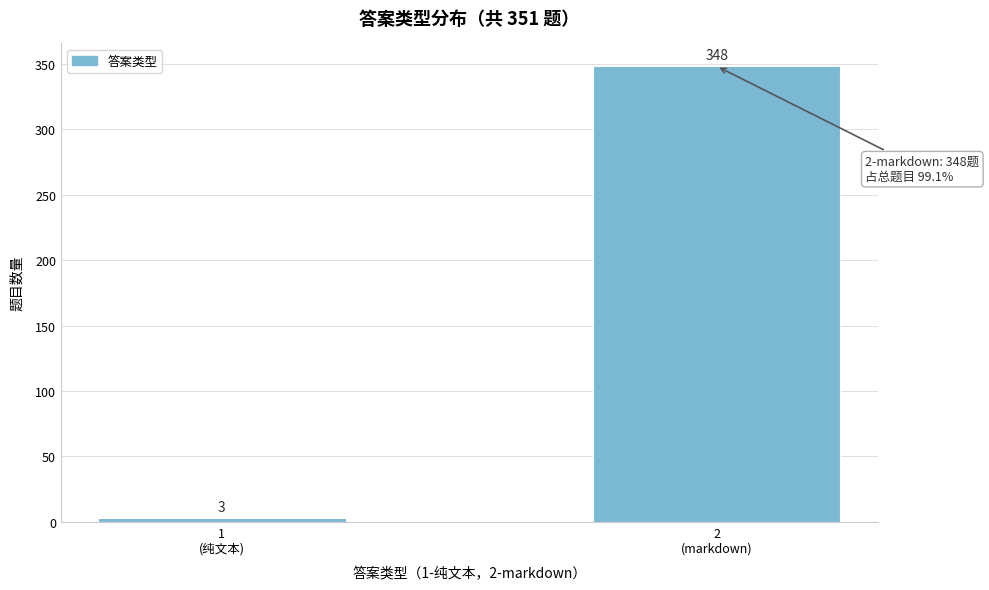

Reading right to left, what are all the values shown in this chart?

348	3